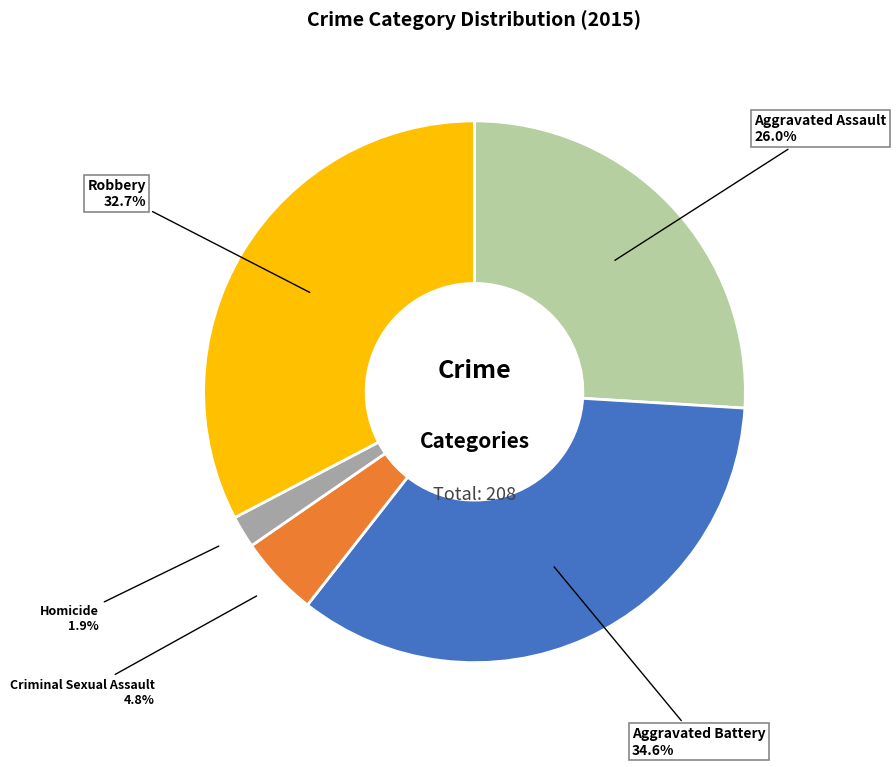

How many slices are in this pie chart?

5